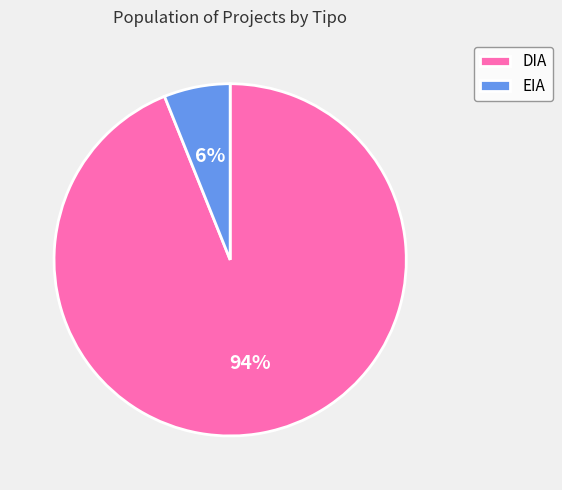

What is the smallest slice in the pie chart?

EIA